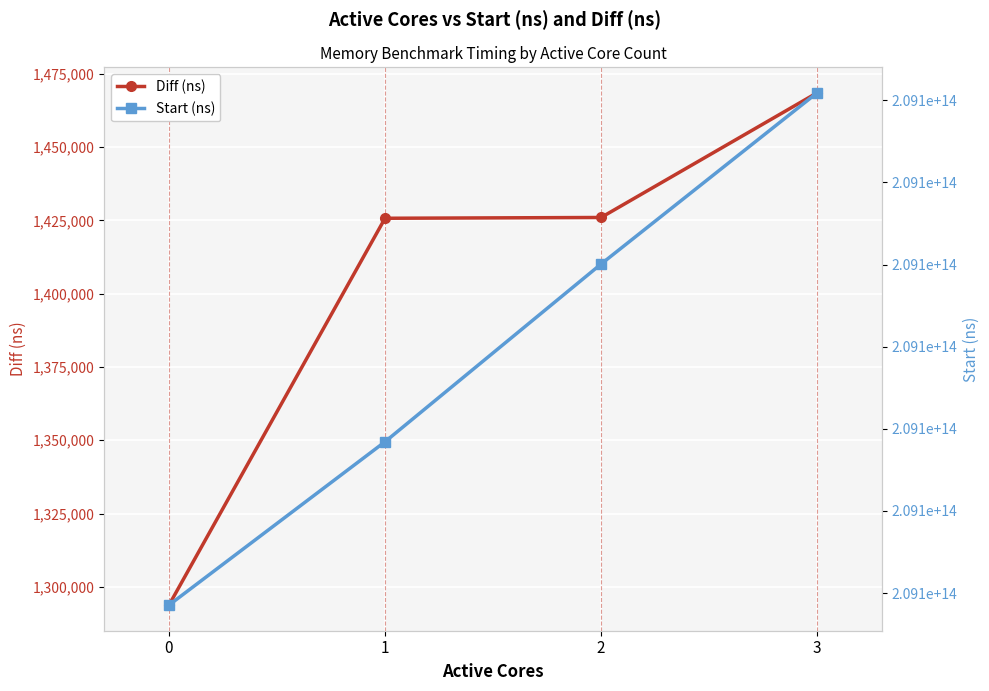

What is the minimum value shown in the chart?

1293779